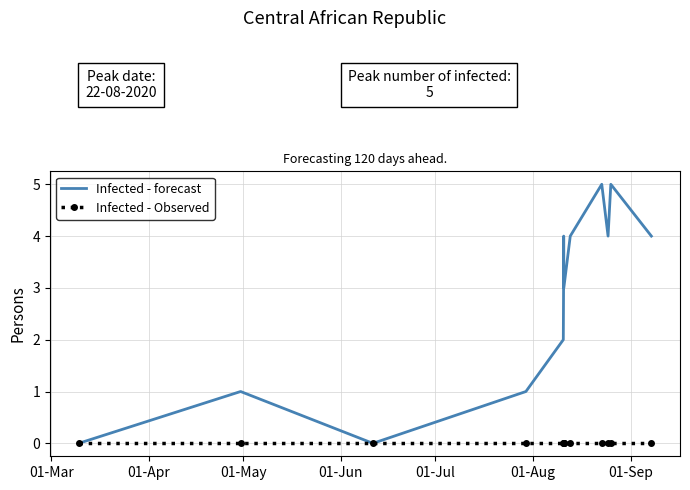

Rank the series by their maximum value, from lowest to highest.

Infected - Observed, Infected - forecast